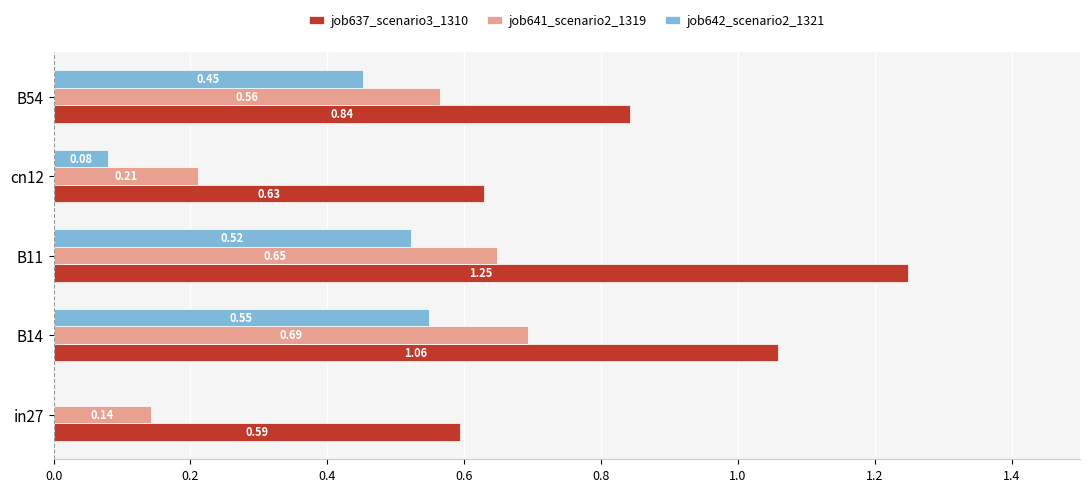

How many job642_scenario2_1321 values are between 0 and 1?

5